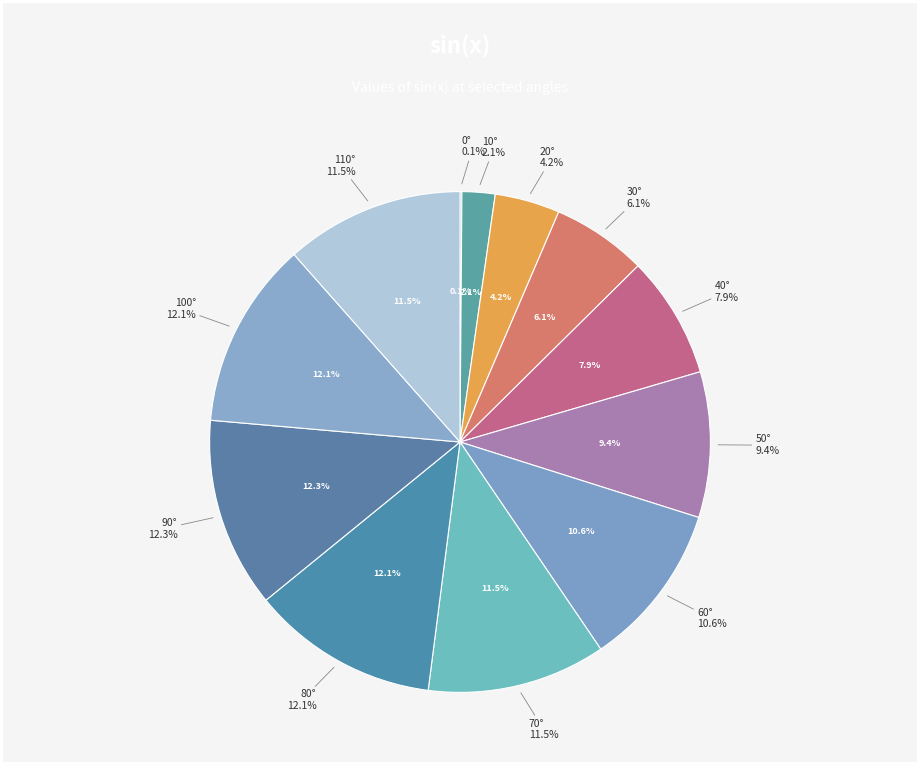

What portion of the pie excludes sin(30)?

93.9%